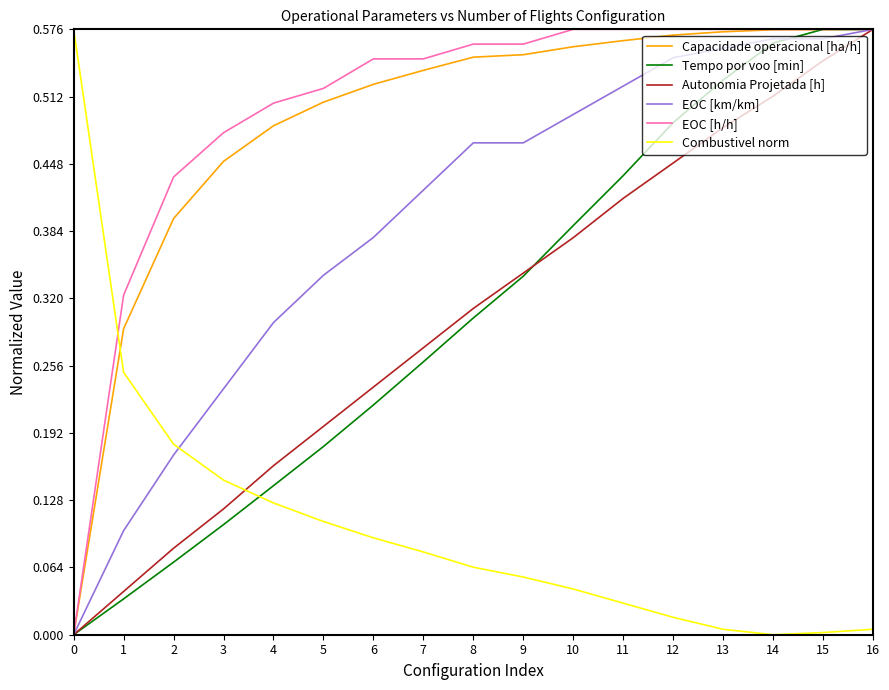

Which series changed the most between 4 and 16?

Tempo por voo [min]